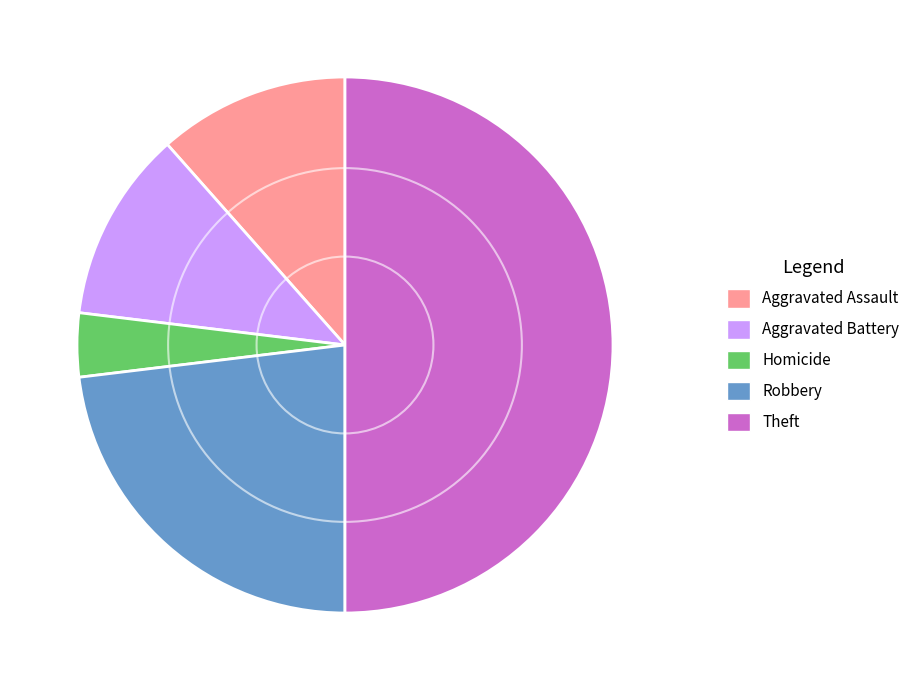

What is the smallest slice in the pie chart?

Homicide